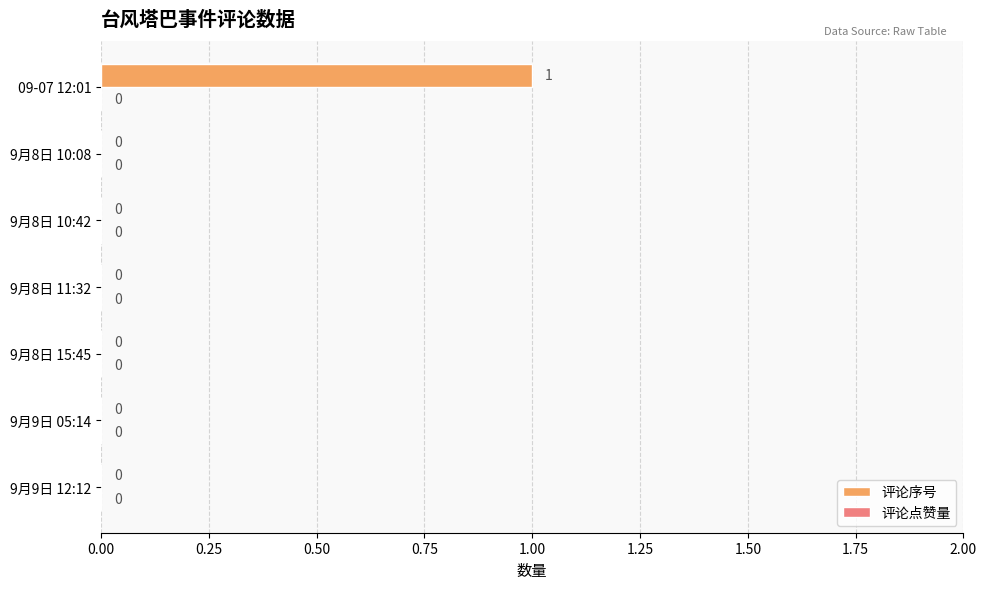

How many values are between 0 and 1?

7